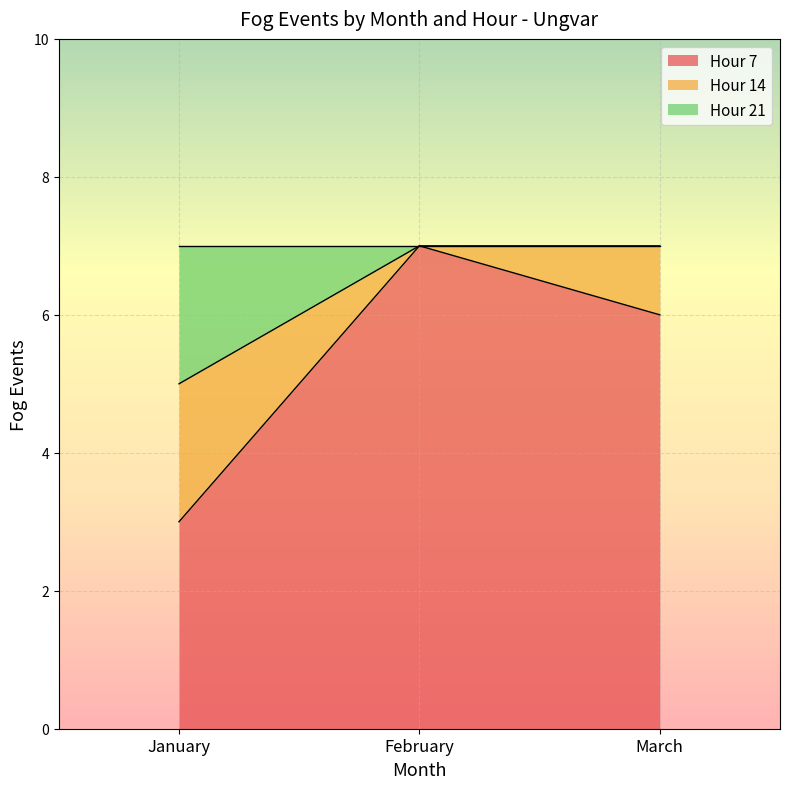

Rank the categories by Hour 7 value from highest to lowest.

February, March, January